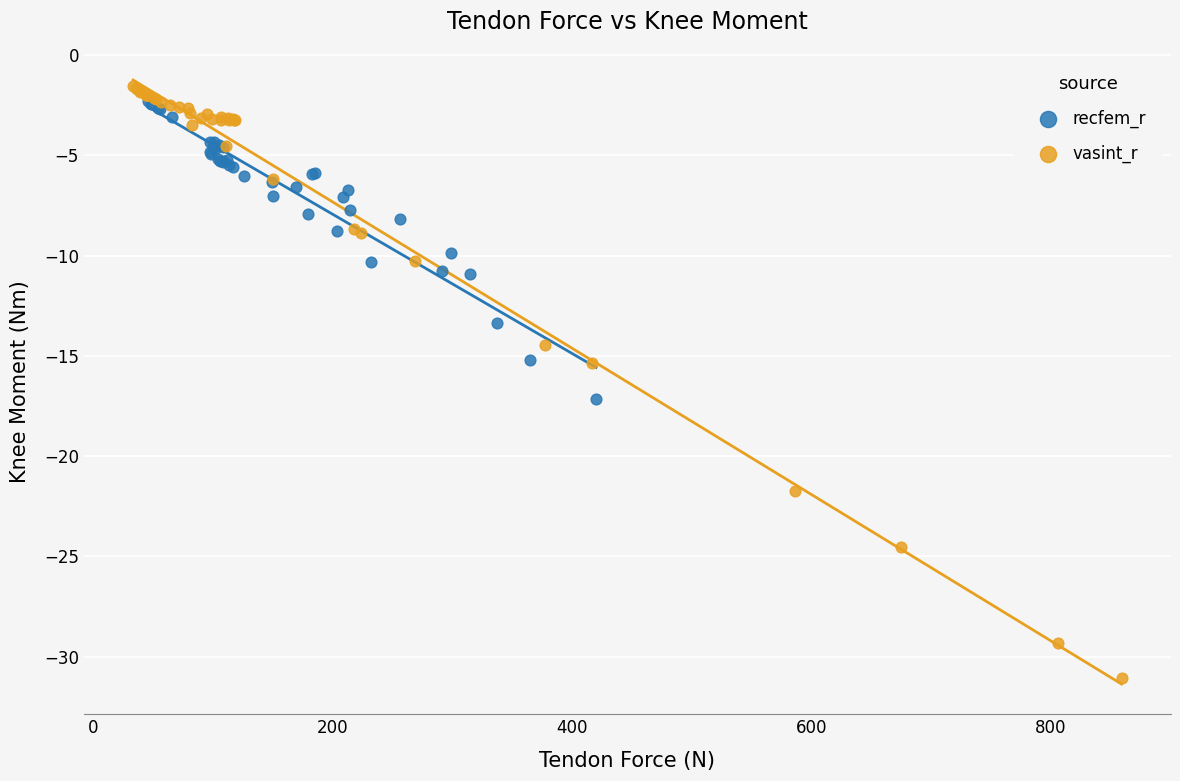

Which series has the widest spread of Y values?

vasint_r